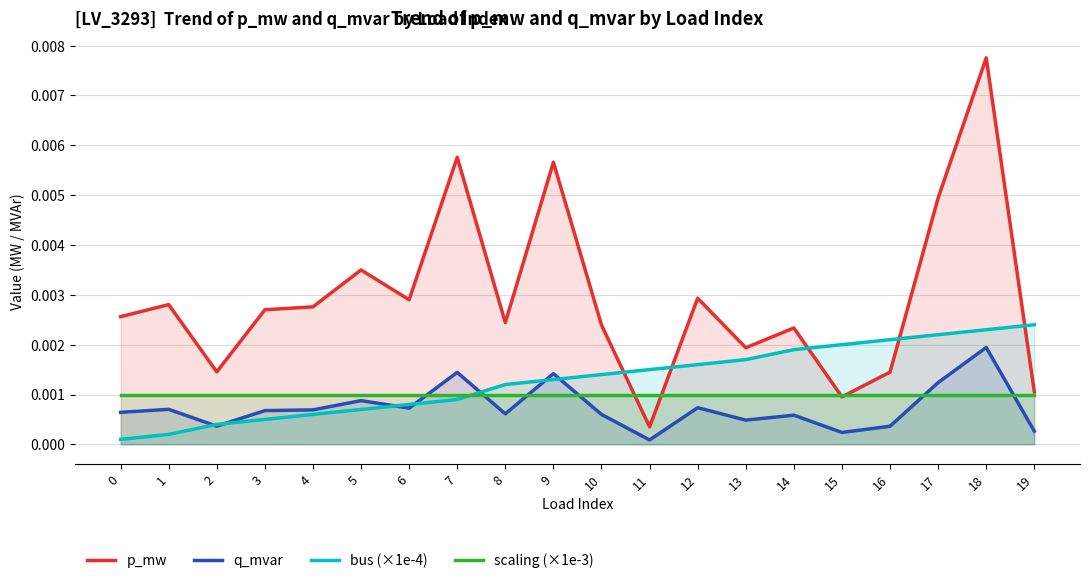

How many lines are shown in the chart?

4